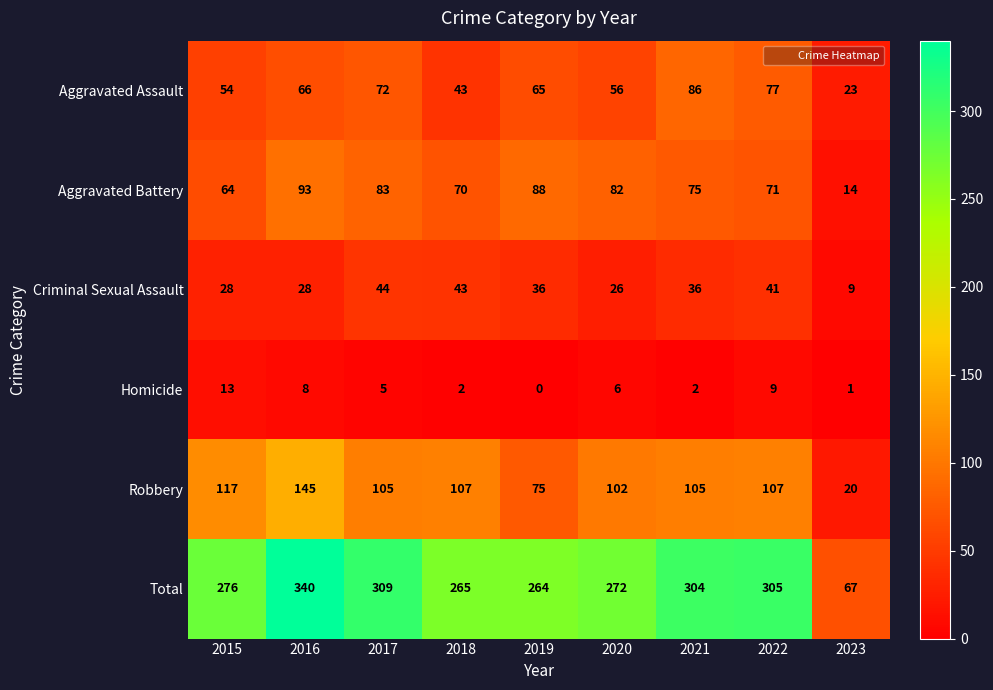

What is the average value of the Aggravated Battery series?

71